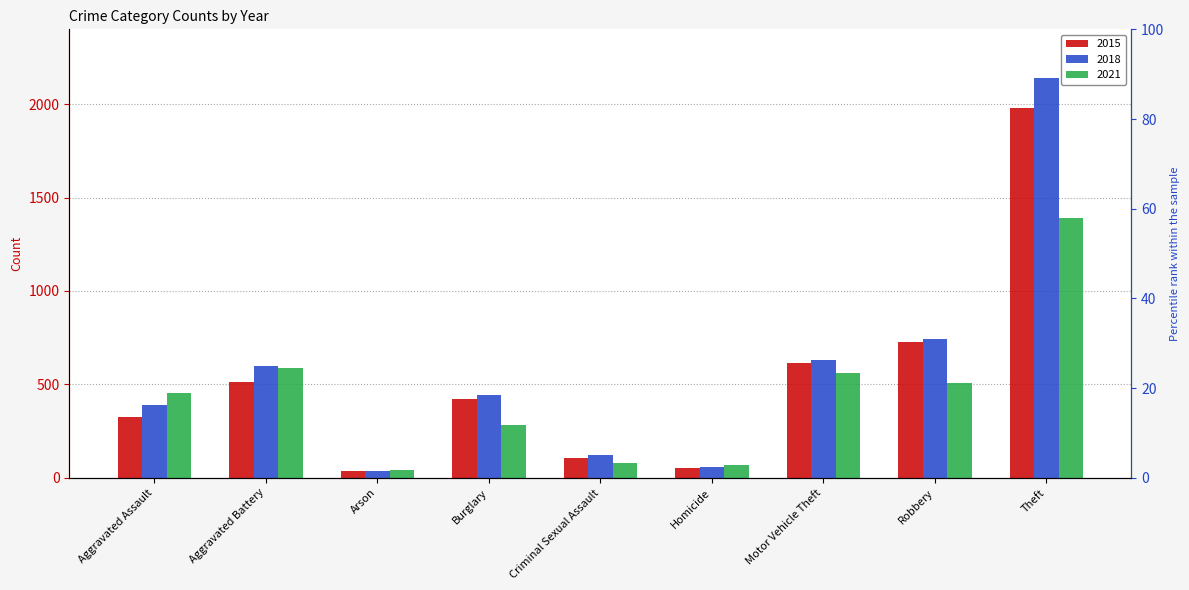

Which has a higher value, Aggravated Assault or Robbery?

Robbery